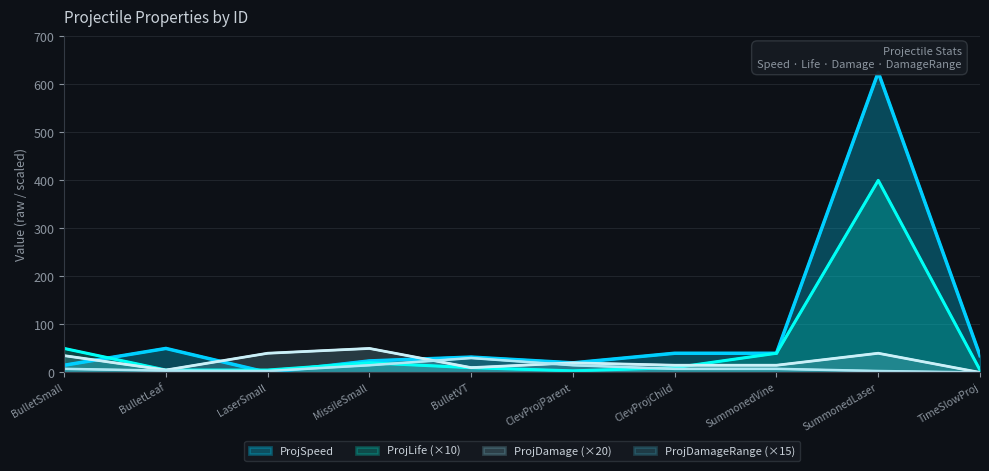

Rank the series by their average value, from highest to lowest.

ProjSpeed, ProjLife (×10), ProjDamage (×20), ProjDamageRange (×15)